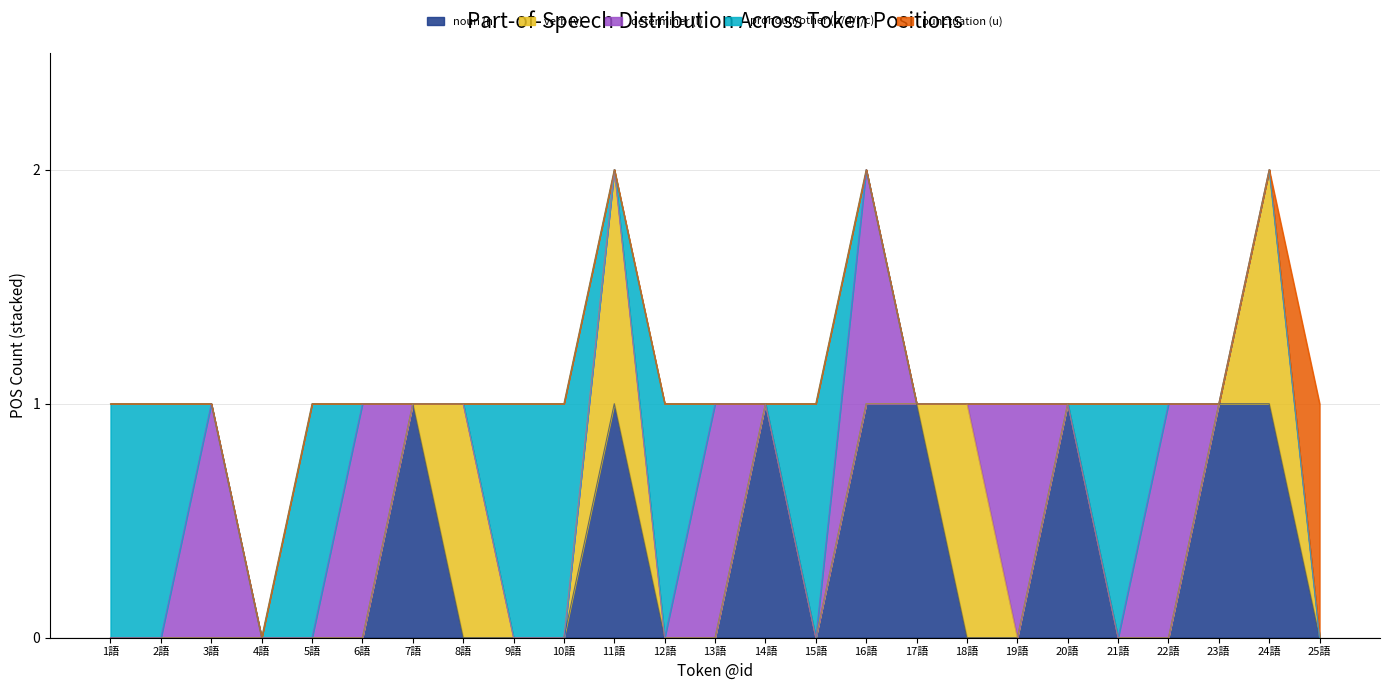

What are all the series names shown in the legend?

noun (n), verb (v), determiner (l), pronoun/other (p/d/r/c), punctuation (u)